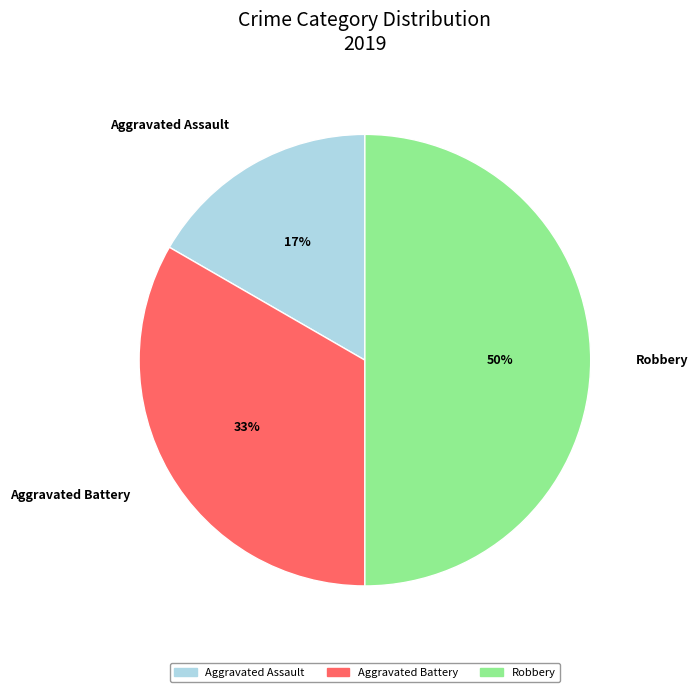

What is the ratio of the value at Aggravated Battery to the value at Robbery?

0.7